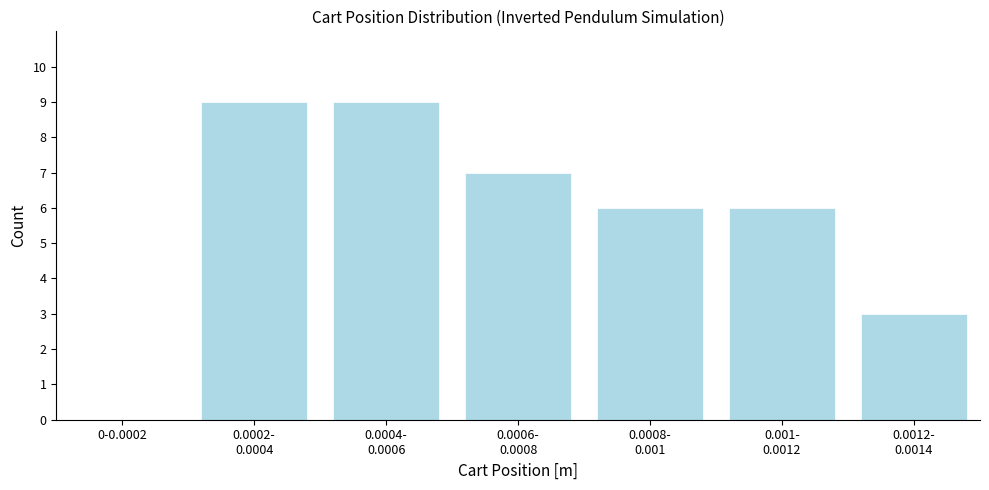

What is the maximum value shown in the chart?

9